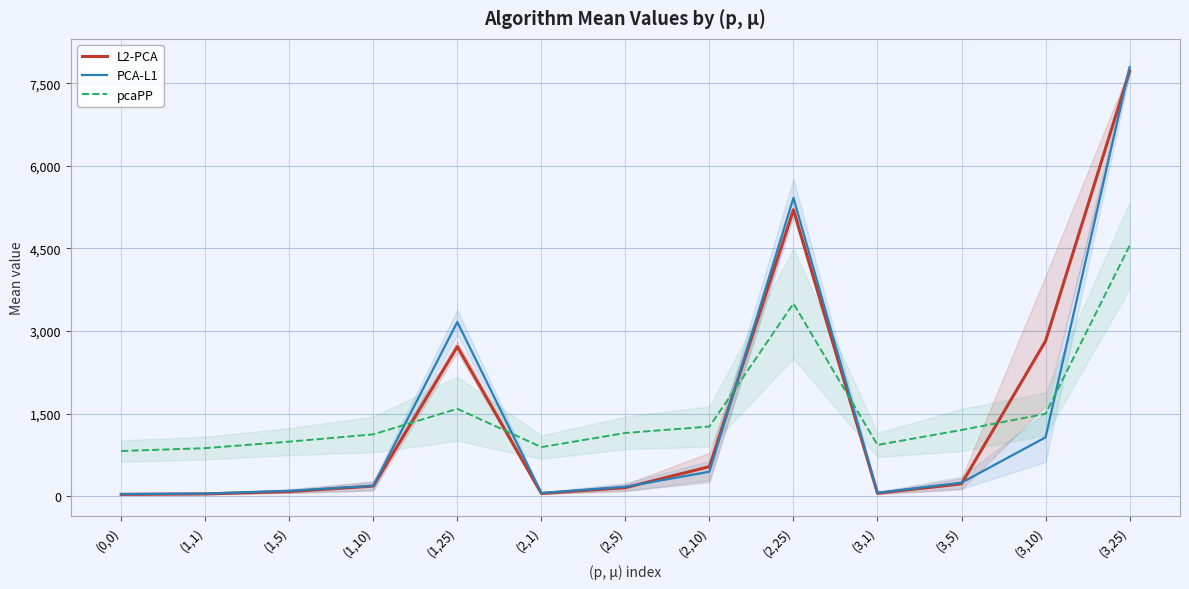

What is the maximum value shown in the chart?

7786.8